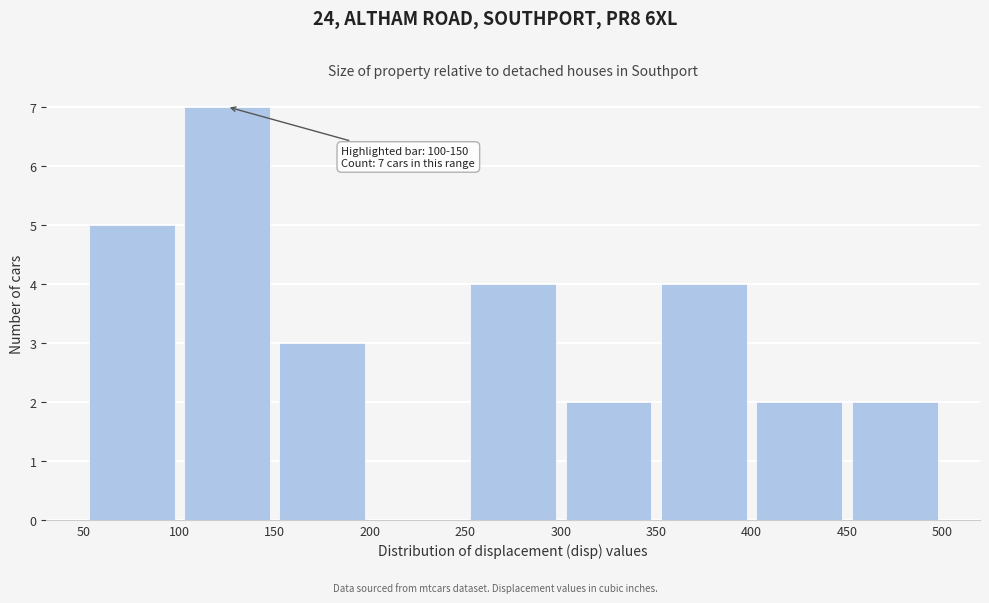

Which range on the x-axis has the tallest bar?

100 to 150